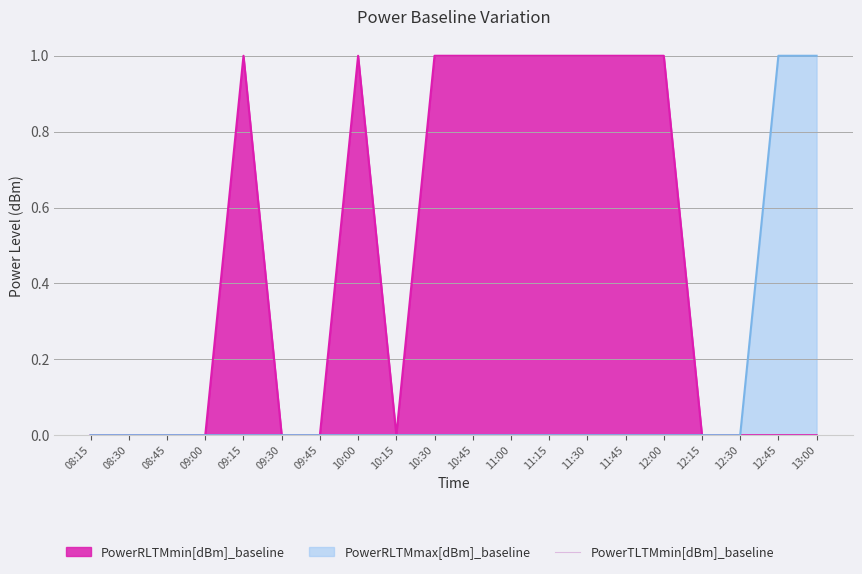

At how many categories does at least one series exceed 0?

11